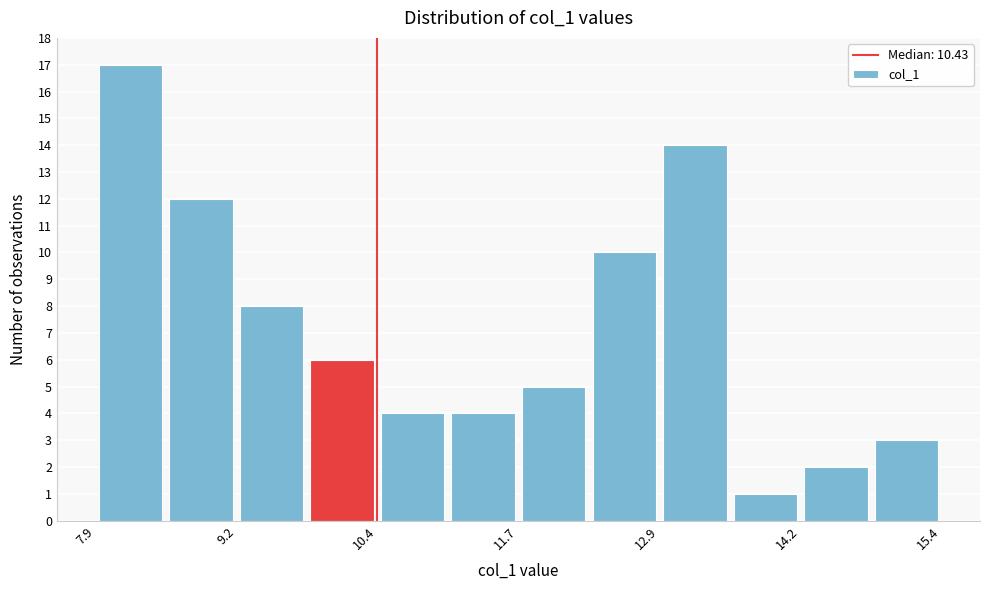

Read against the x-axis, roughly where is the centre of the tallest bar?

8.2